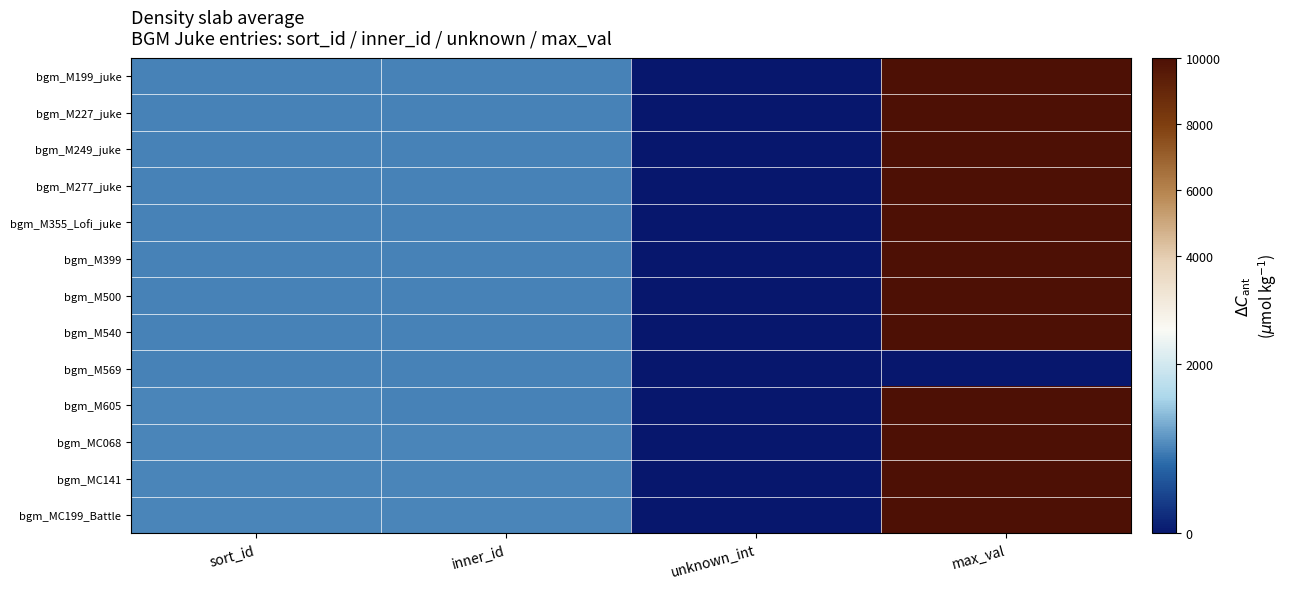

What is the spread (max minus min) of values at max_val?

10000